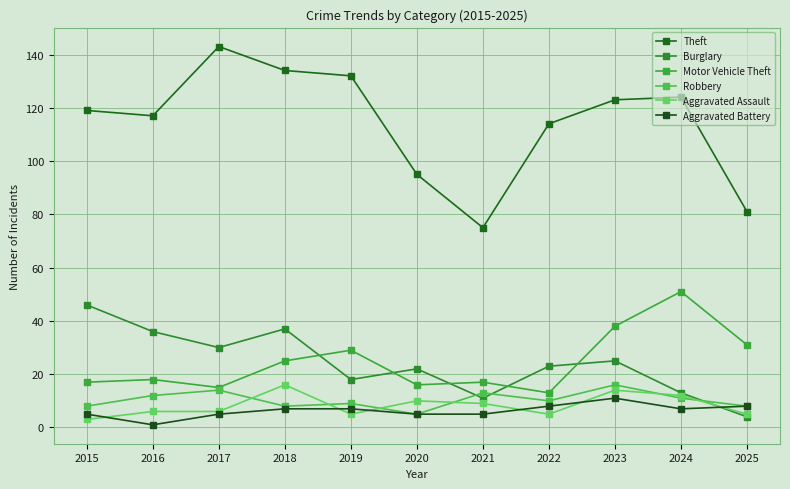

What is the value of the Aggravated Assault point at the 1st from the left?

3